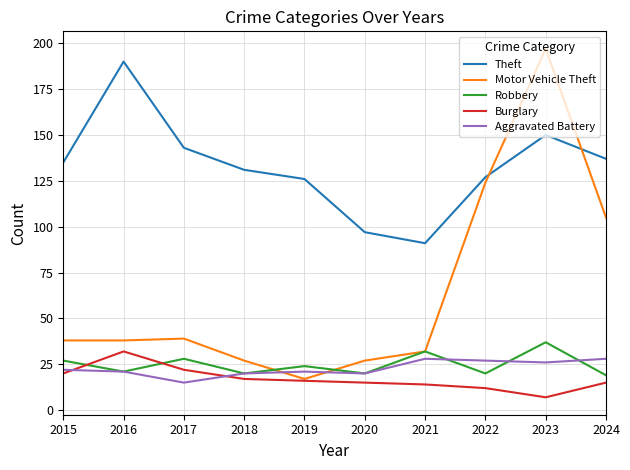

Reading left to right, extract all data points from this chart.

Theft: 135	190	143	131	126	97	91	127	150	137
Motor Vehicle Theft: 38	38	39	27	17	27	32	124	197	105
Robbery: 27	21	28	20	24	20	32	20	37	19
Burglary: 20	32	22	17	16	15	14	12	7	15
Aggravated Battery: 22	21	15	20	21	20	28	27	26	28